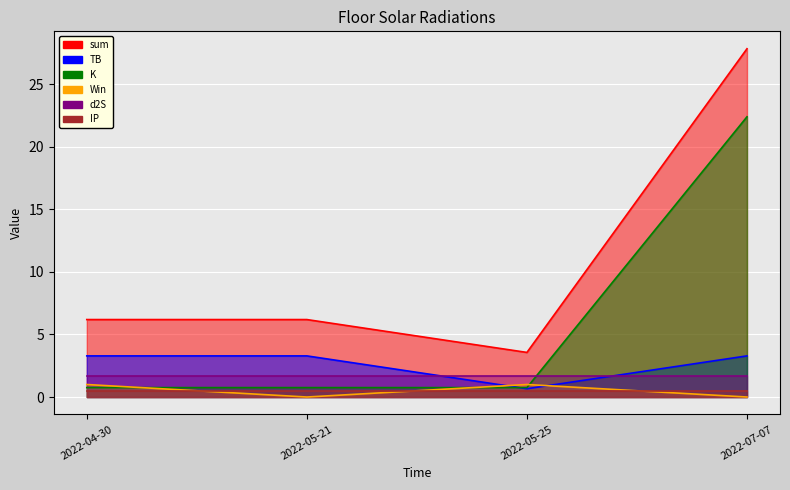

How many intersections are there between Win and TB?

2